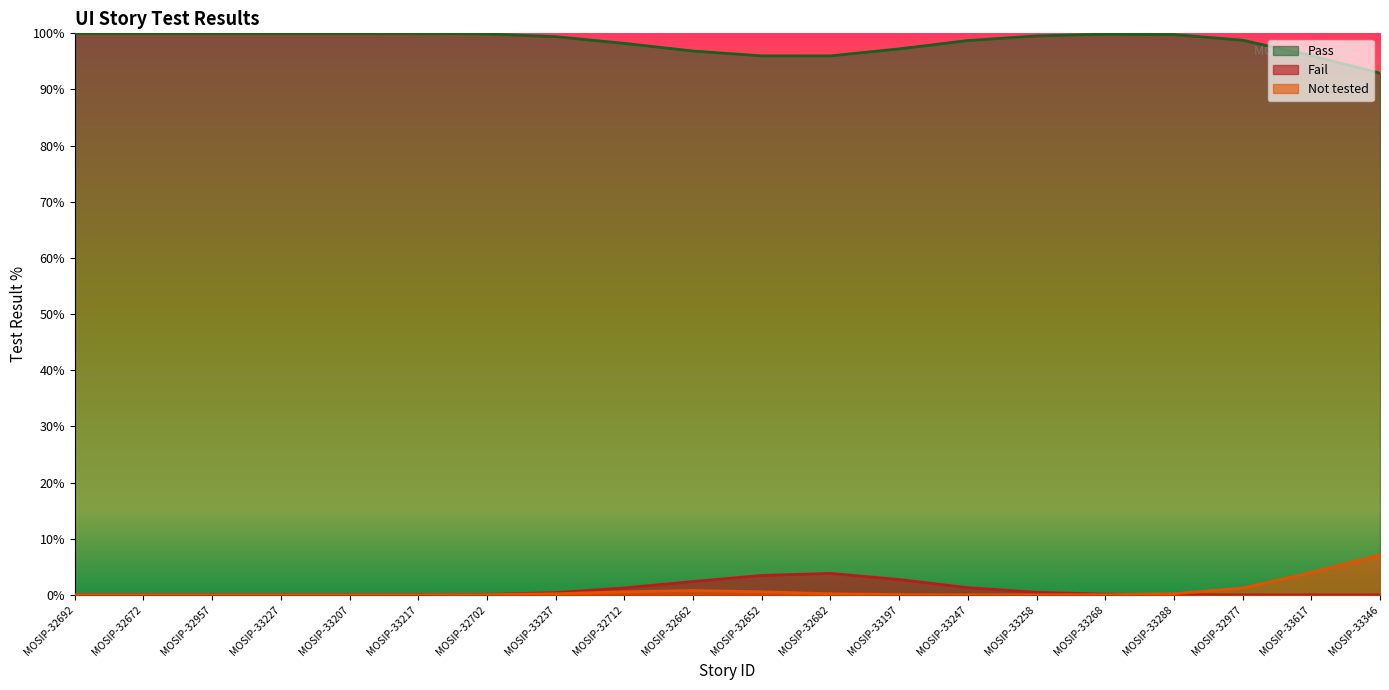

True or false: Fail and Pass intersect in this chart.

False